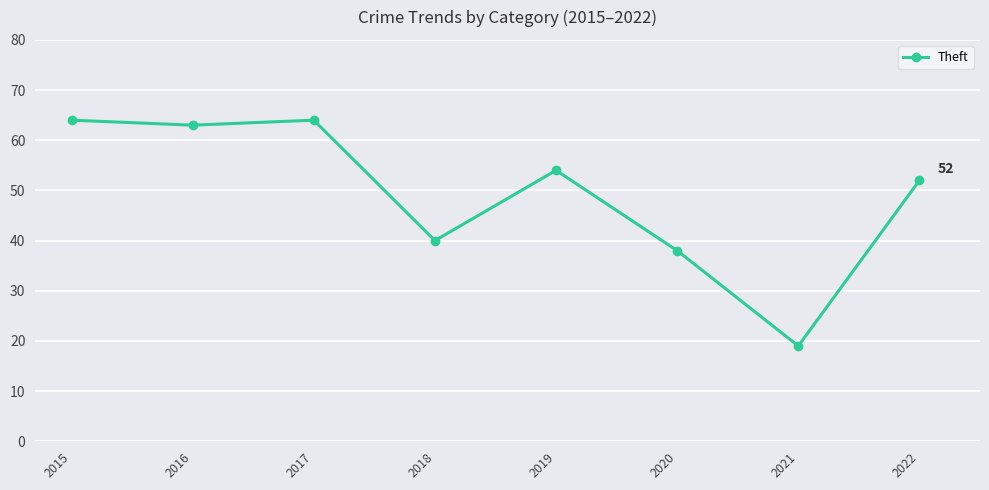

What is the ratio of the value at 2022 to the value at 2018?

1.3